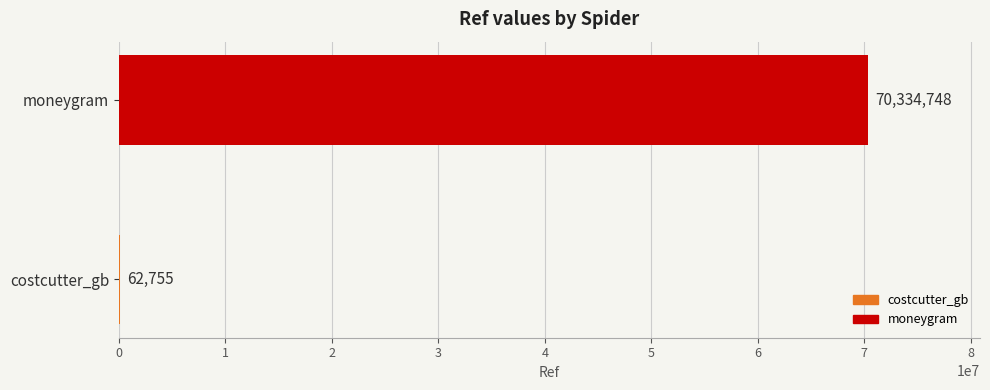

Does the chart contain stacked bars?

No